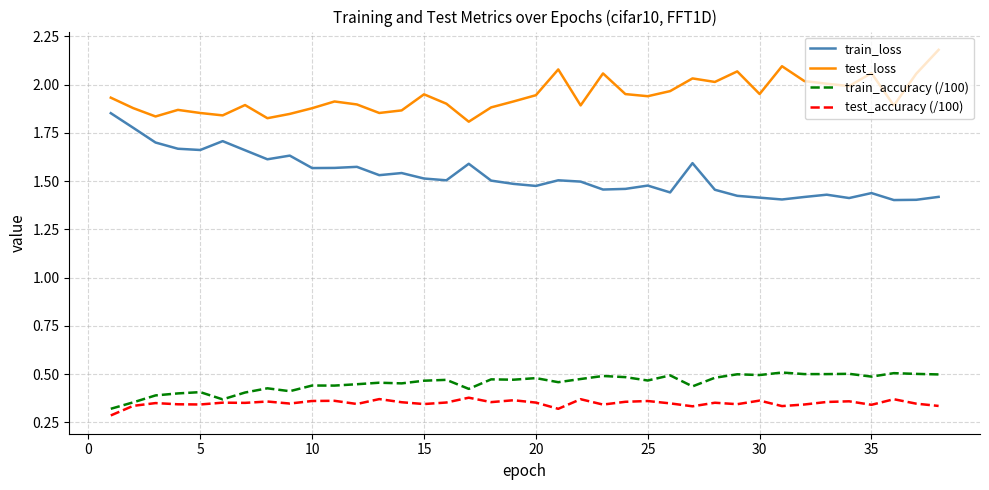

What is the maximum value shown in the chart?

2.2